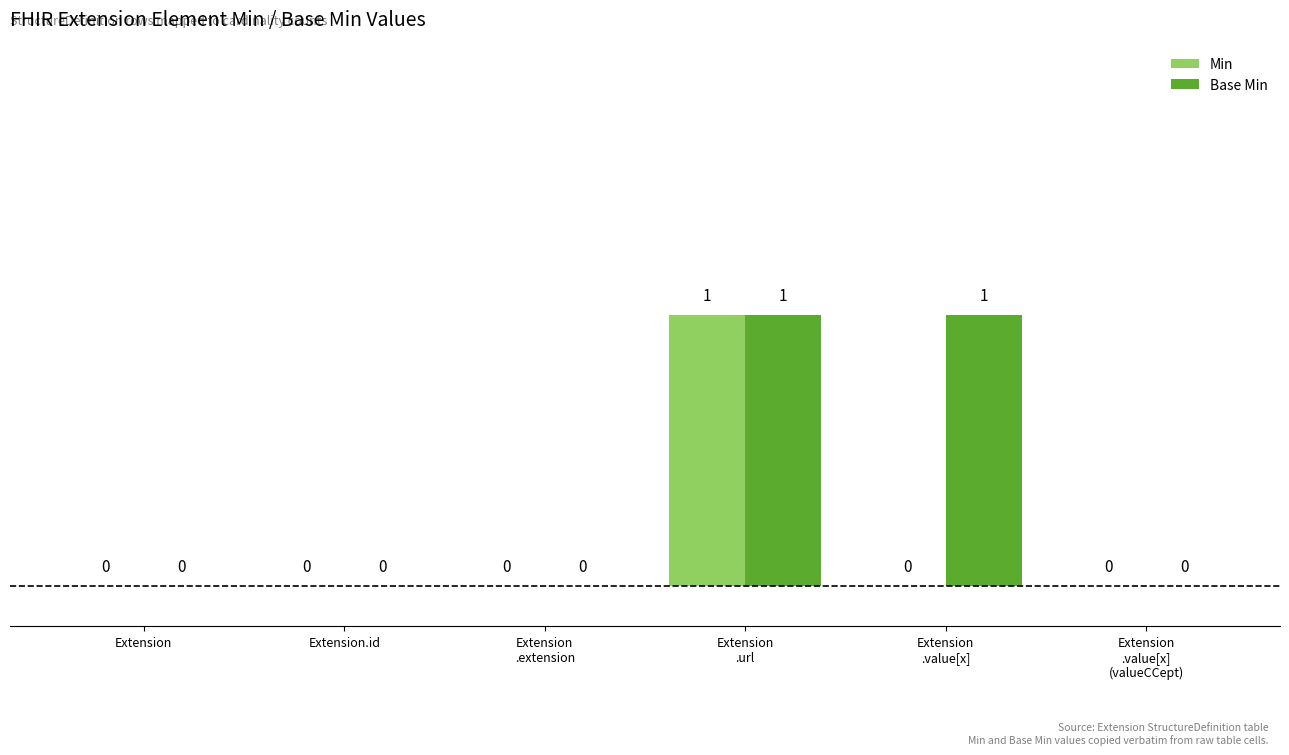

Is it true that Min equals 0 at Extension?

True